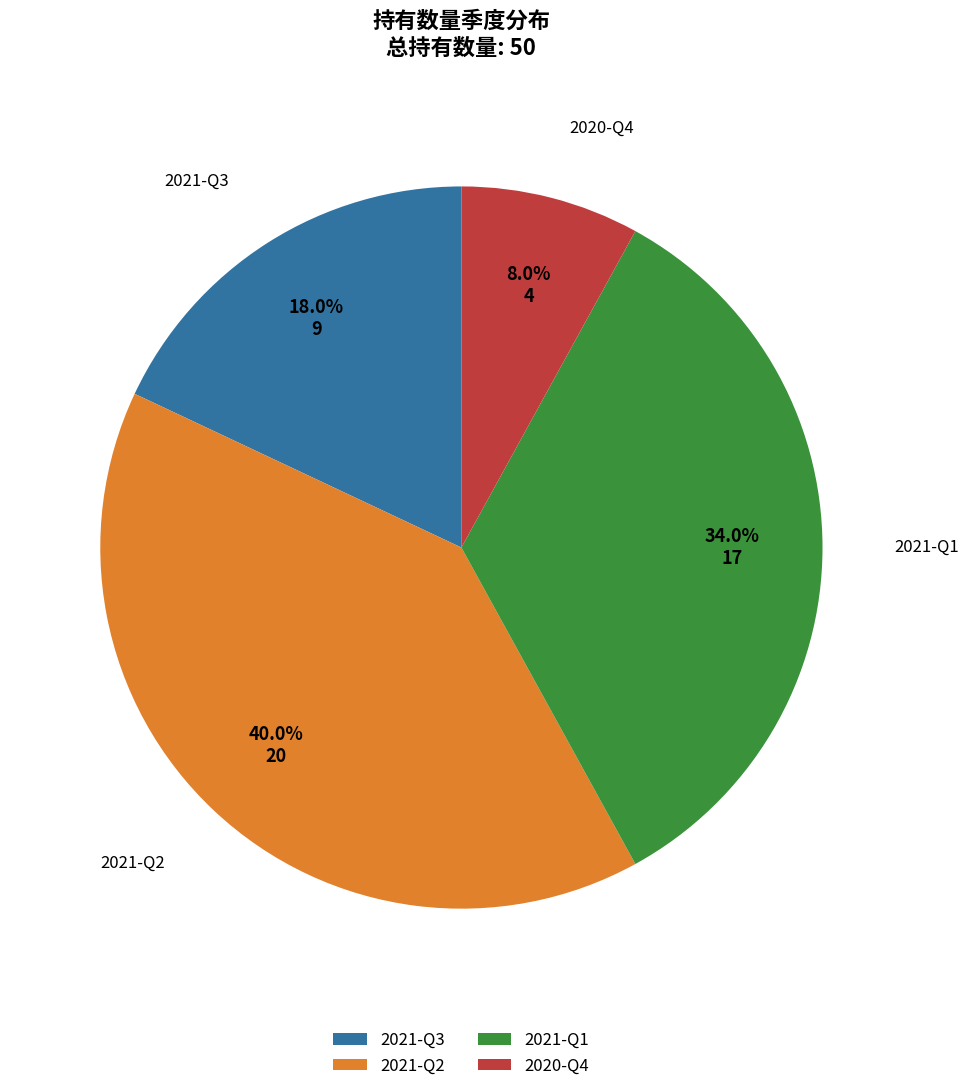

Count the number of slices in the pie.

4